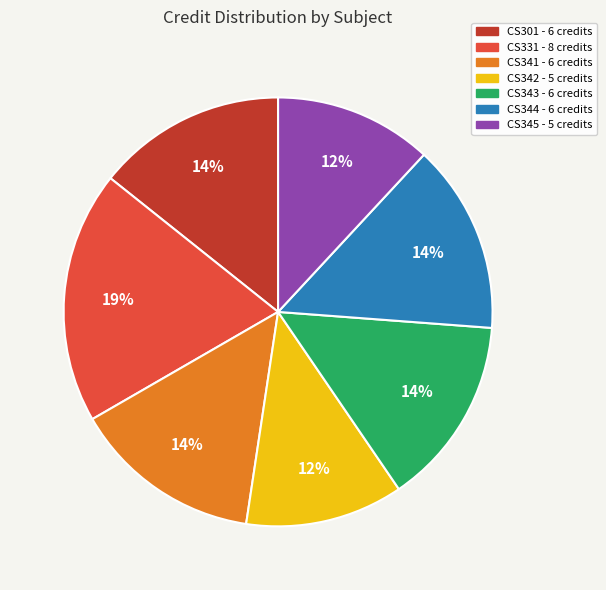

Is the sum of CS342 and CS301 greater than half?

No